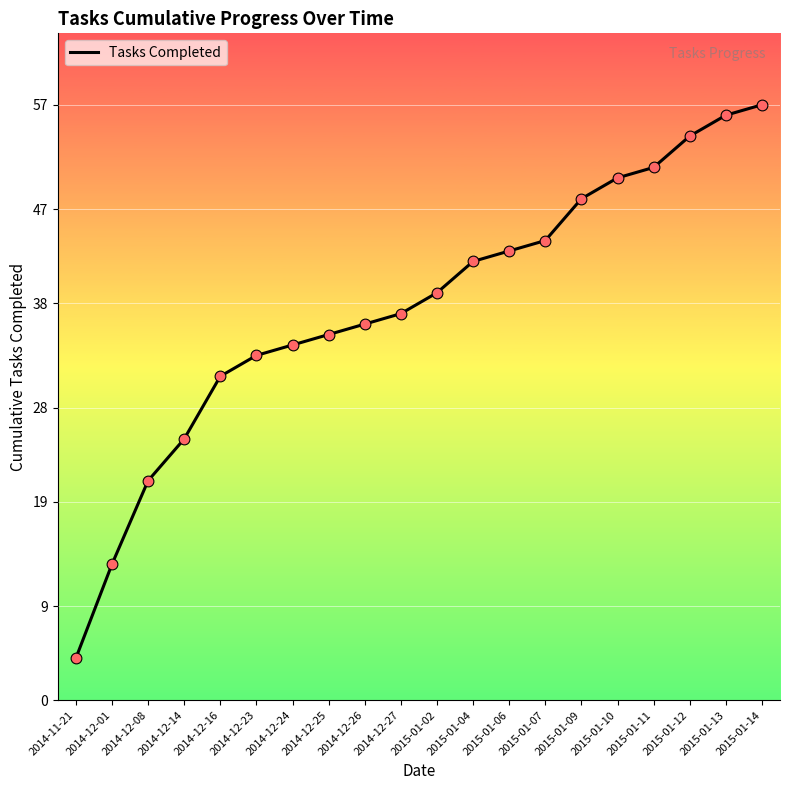

Between 2015-01-09 and 2015-01-12, which is larger?

2015-01-12